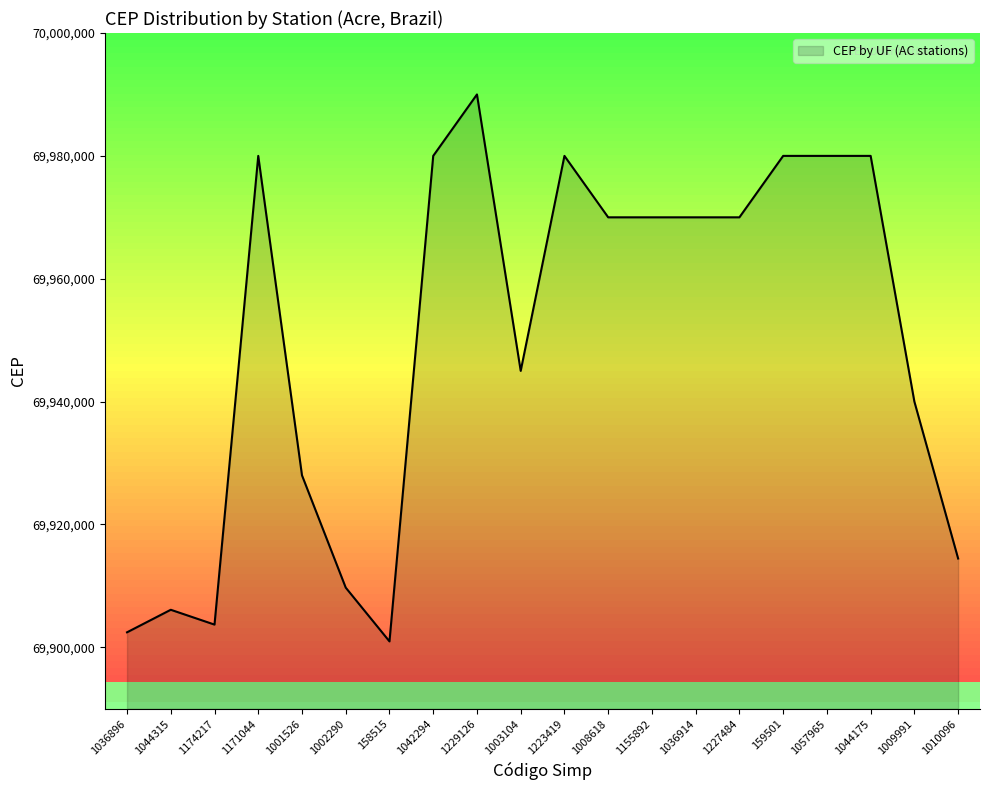

What is the ratio of the value at 158515 to the value at 1009991?

1.0